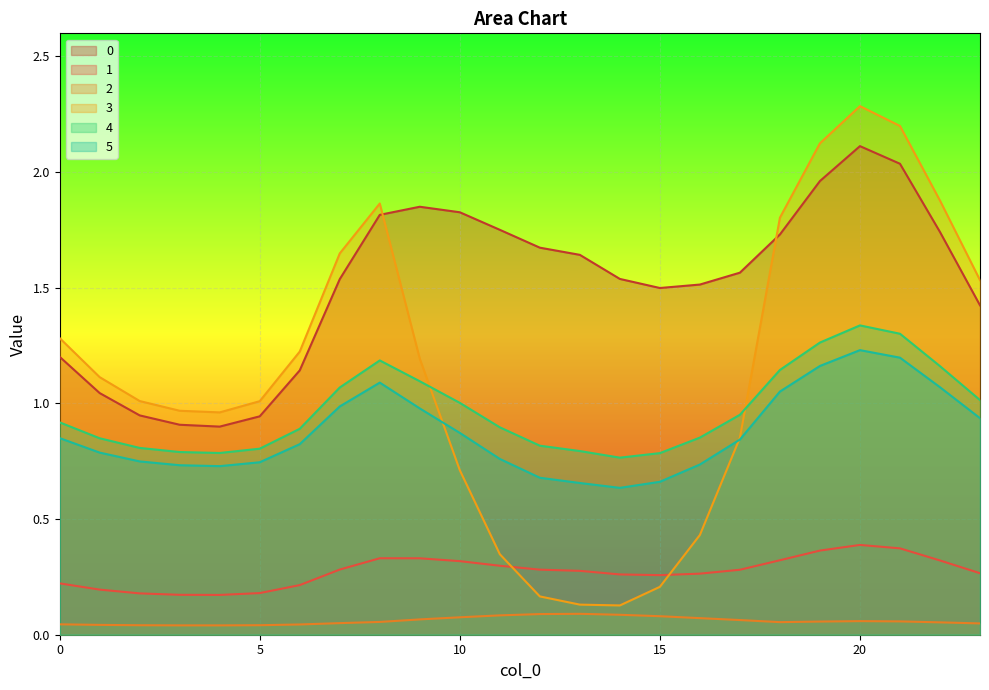

What is the value of the 0 point at the 9th from the left?

1.8